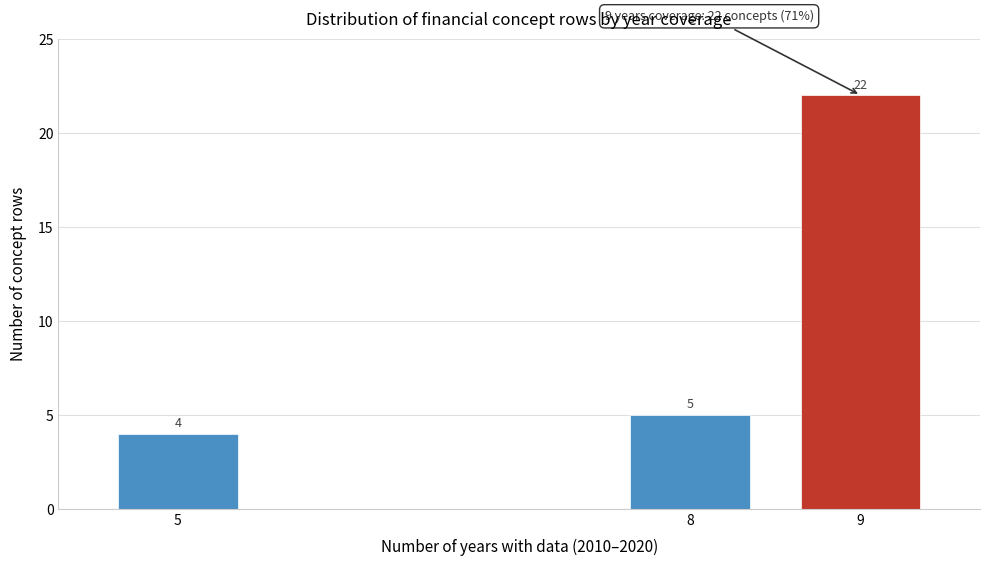

Reading left to right, what are all the values shown in this chart?

5=4	8=5	9=22